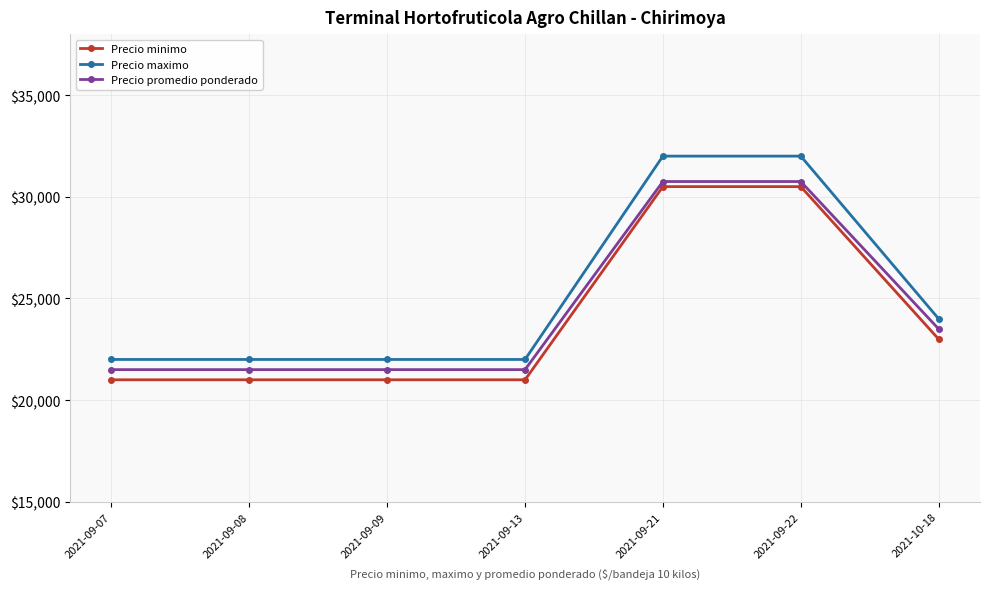

Where is Precio promedio ponderado nearest to the value 26125?

2021-10-18